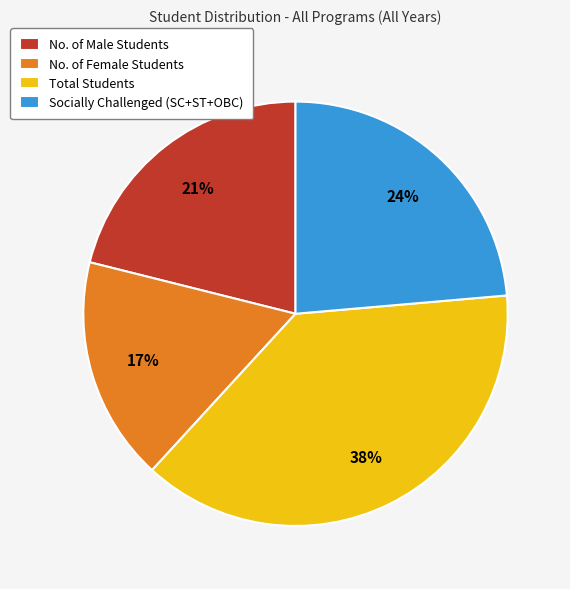

The Socially Challenged (SC+ST+OBC) slice represents 24% of the pie. True or false?

True